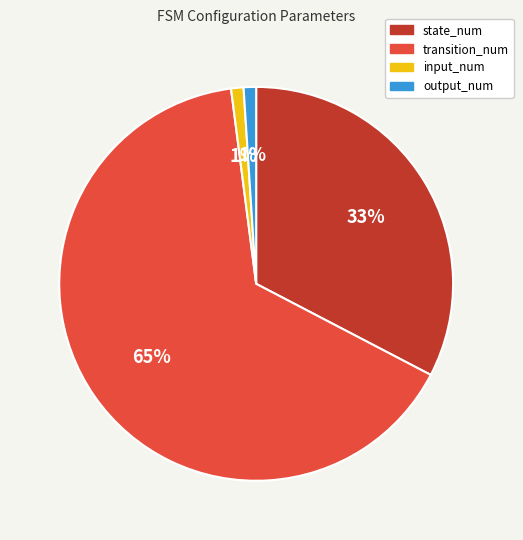

Is the sum of input_num and state_num greater than half?

No